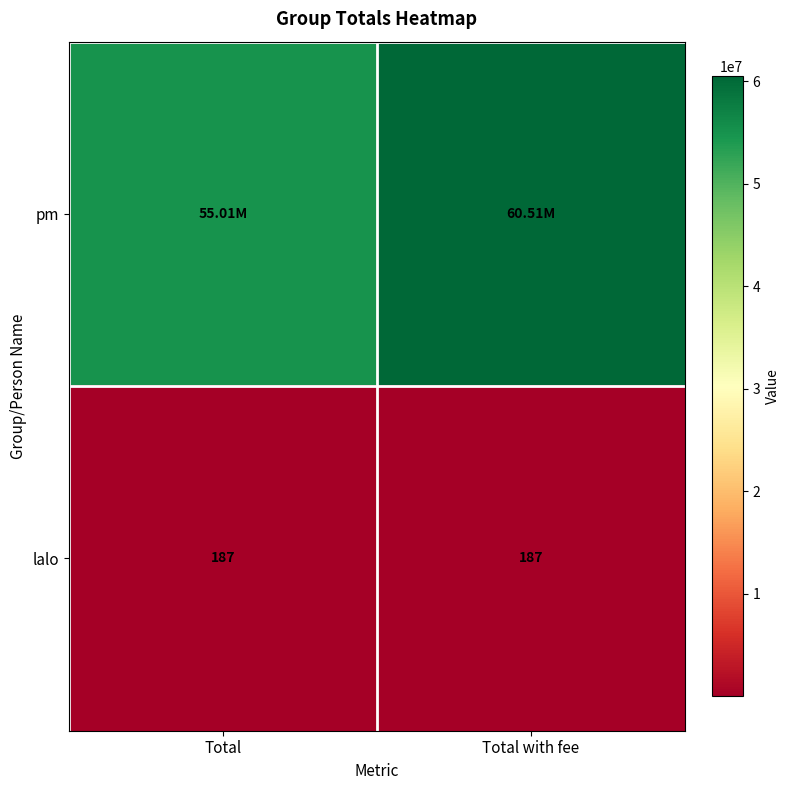

What is the sum of all lalo values?

374.0